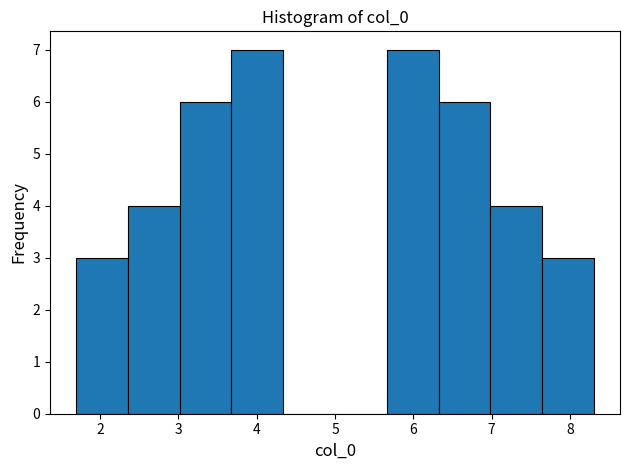

What is the height of the bar covering 3.7 to 4.3 on the x-axis? Neither the bar edges nor the heights are printed on the chart, so give them approximately, as read against the axes.

7